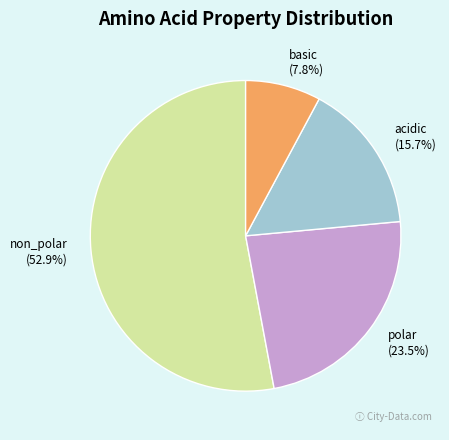

Between acidic and polar, which is larger?

polar